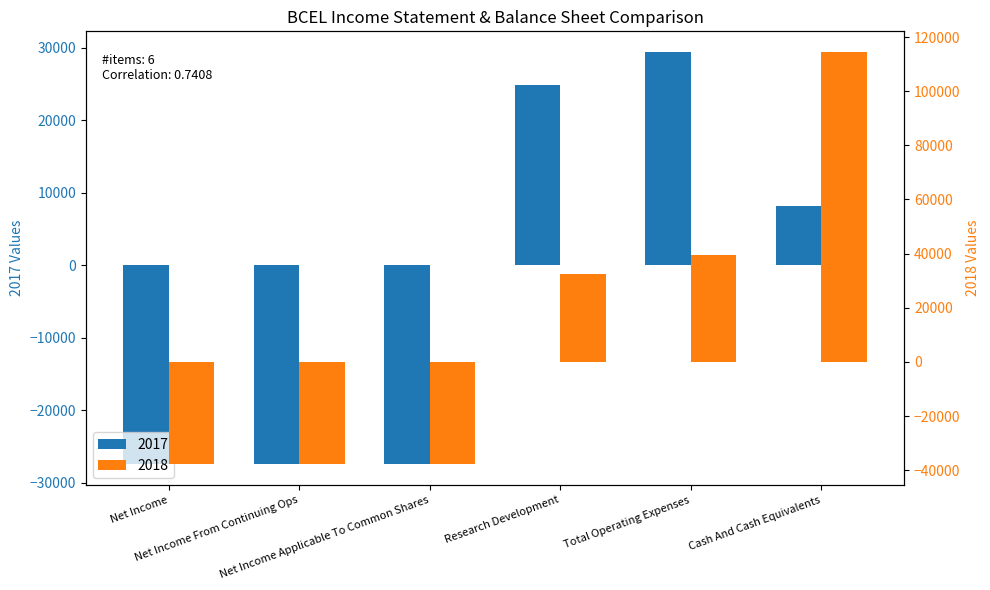

Rank the series by their maximum value, from highest to lowest.

2018, 2017